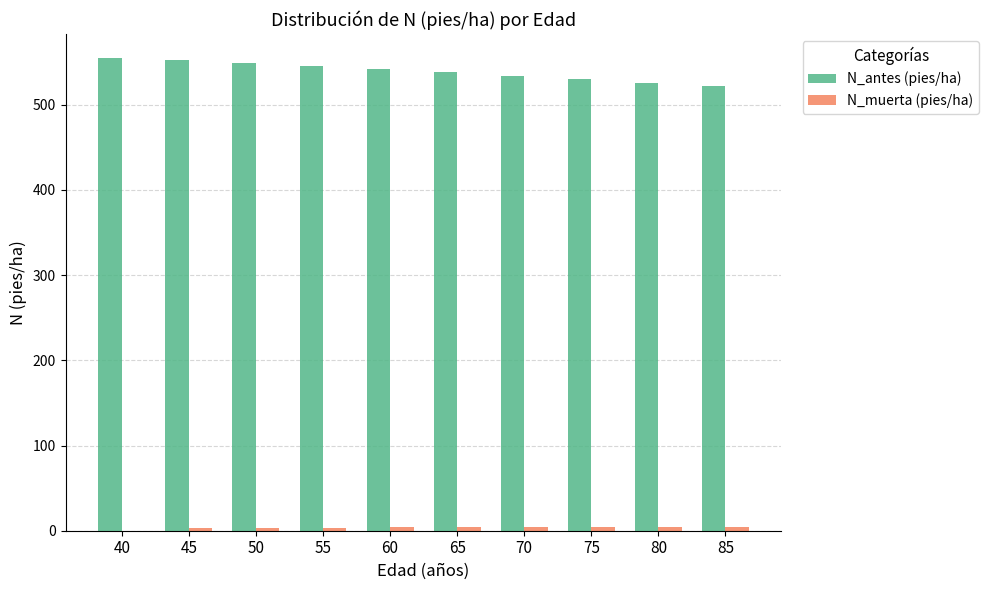

How many groups of bars are there?

10